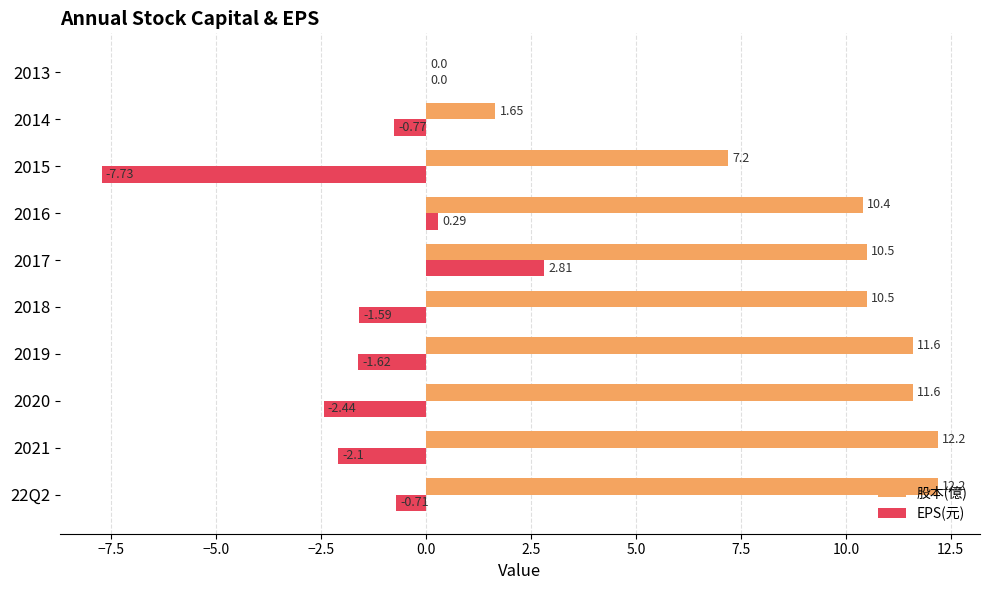

At which category is the sum across all series the highest?

2017